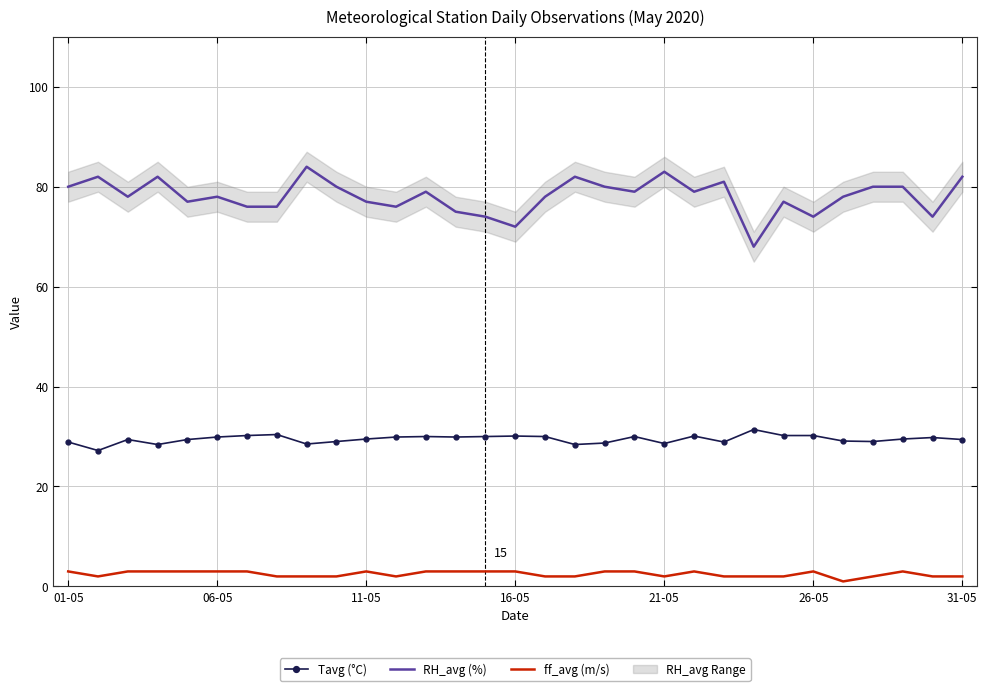

What is the lowest value of the RH_avg (%) series?

68.0